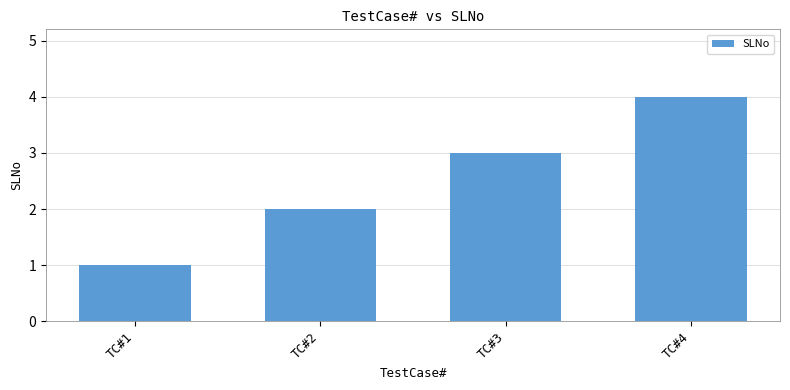

The chart shows a value of 5 at TC#3. True or false?

False